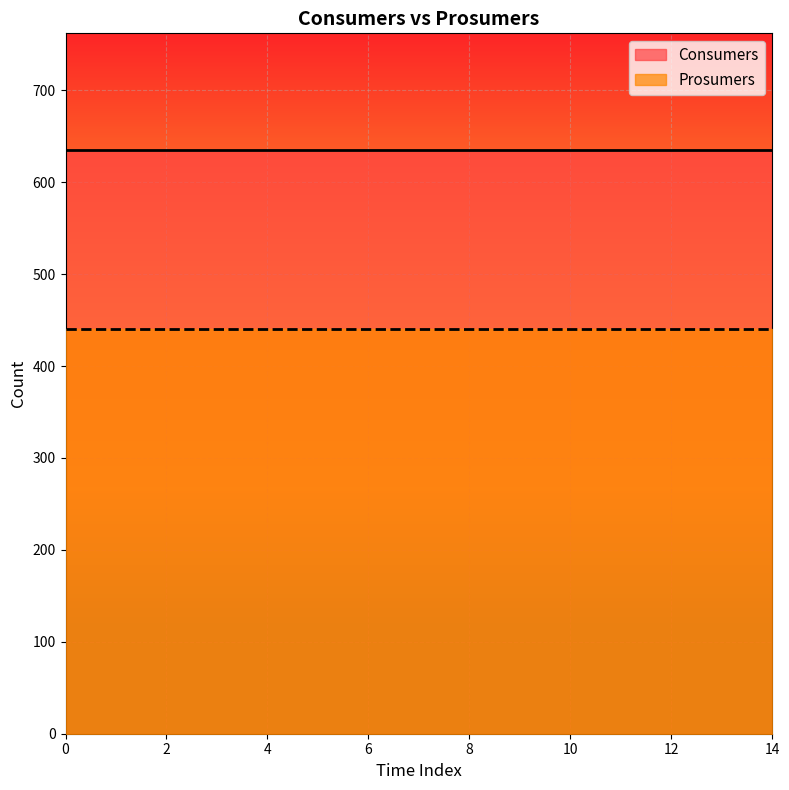

The value of Prosumers at 5 is 253. True or false?

False